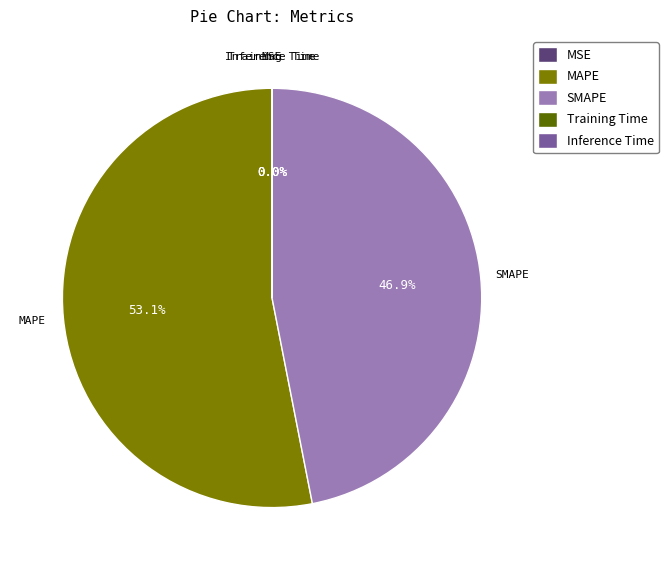

What is the majority slice?

MAPE